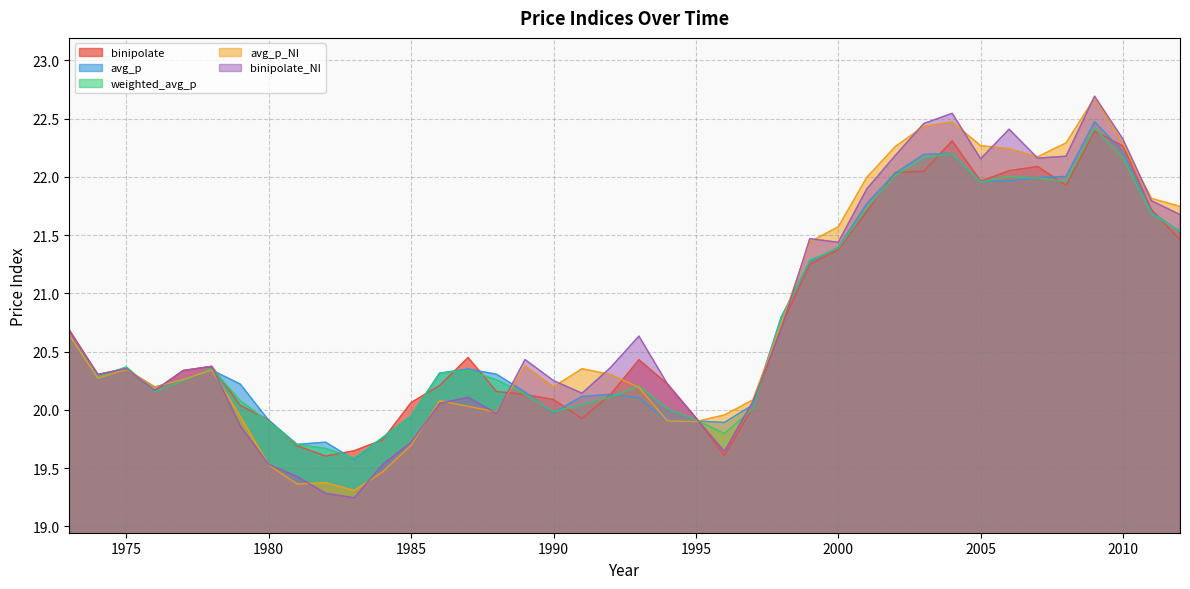

After their last crossing, which series has the higher values: binipolate_NI or binipolate?

binipolate_NI